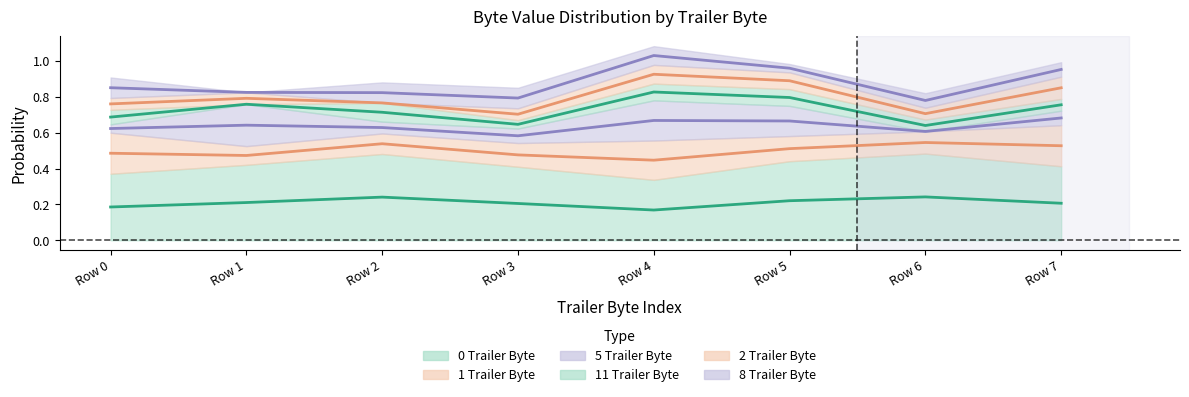

Where is 11 Trailer Byte (center) nearest to the value 0?

Row 6